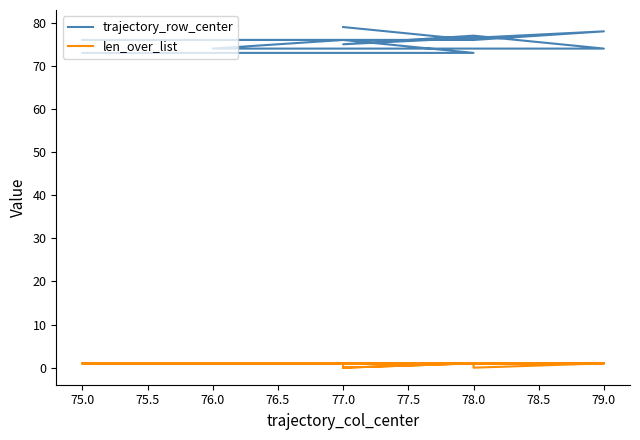

What is the sum of all len_over_list values?

11